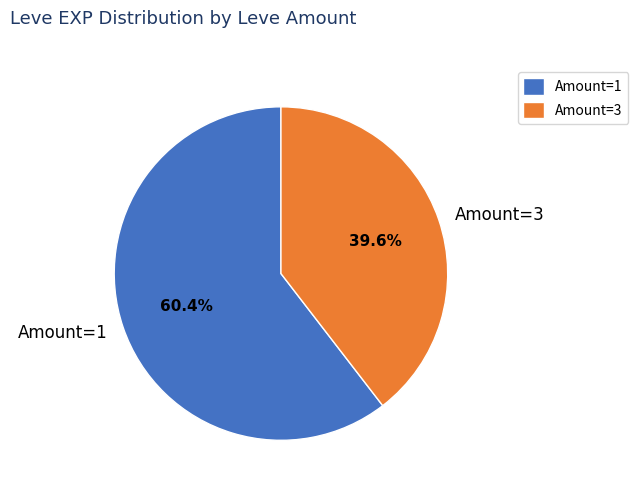

What is the ratio of the value at Amount=1 to the value at Amount=3?

1.5